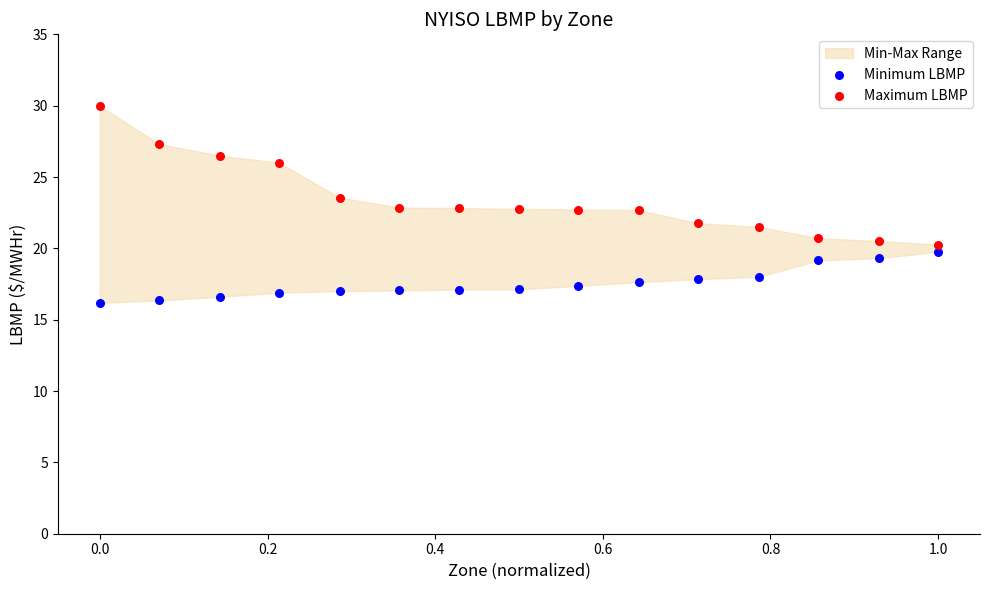

Which series reaches the minimum Y coordinate?

Minimum LBMP